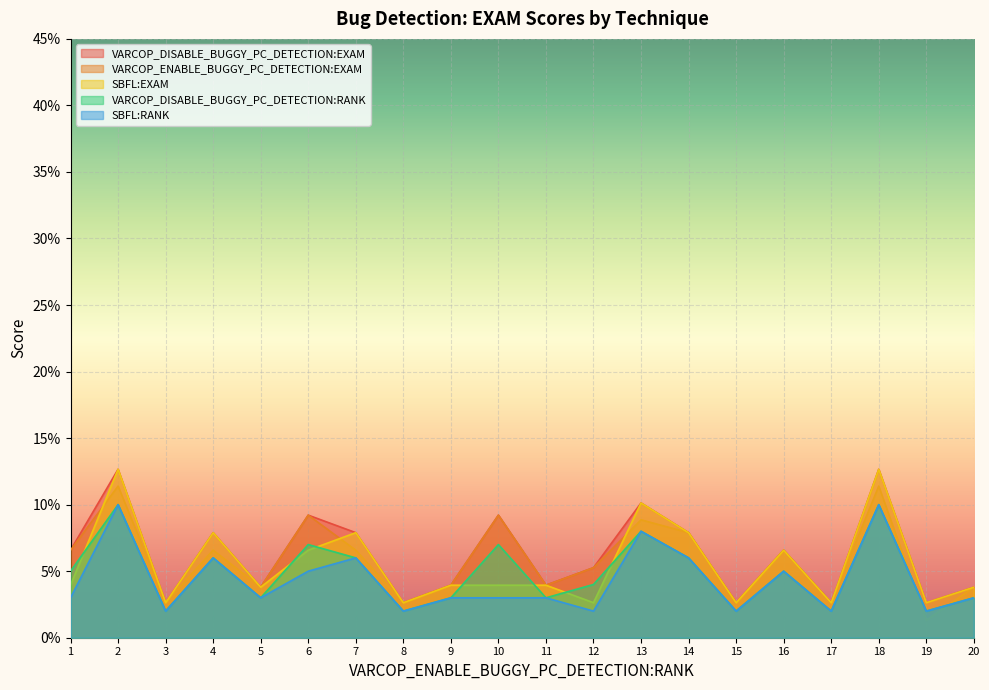

The SBFL:EXAM series shows 6.6 at 6. True or false?

True